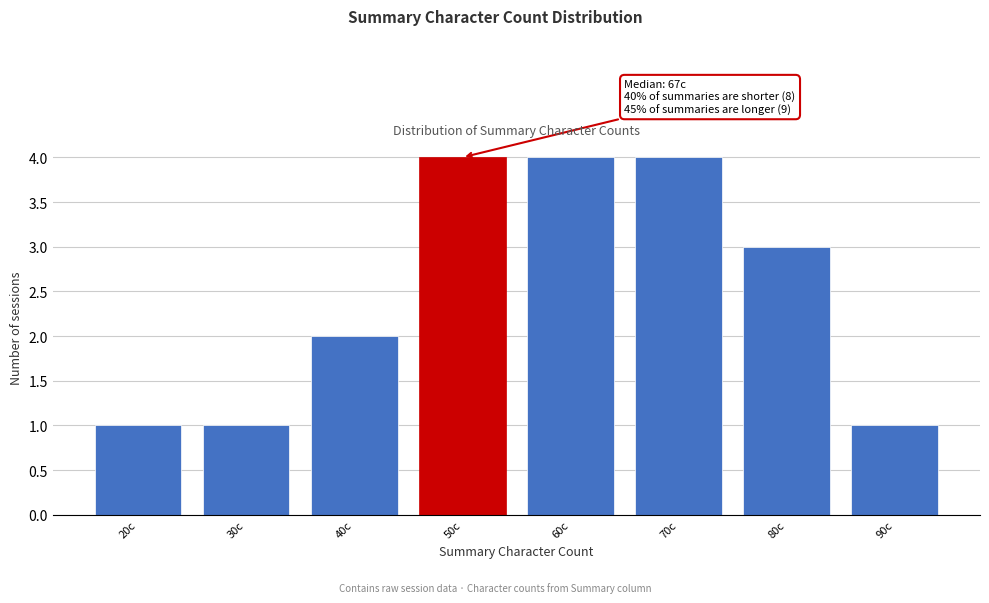

Reading left to right, extract all data points from this chart.

20c=1	30c=1	40c=2	50c=4	60c=4	70c=4	80c=3	90c=1